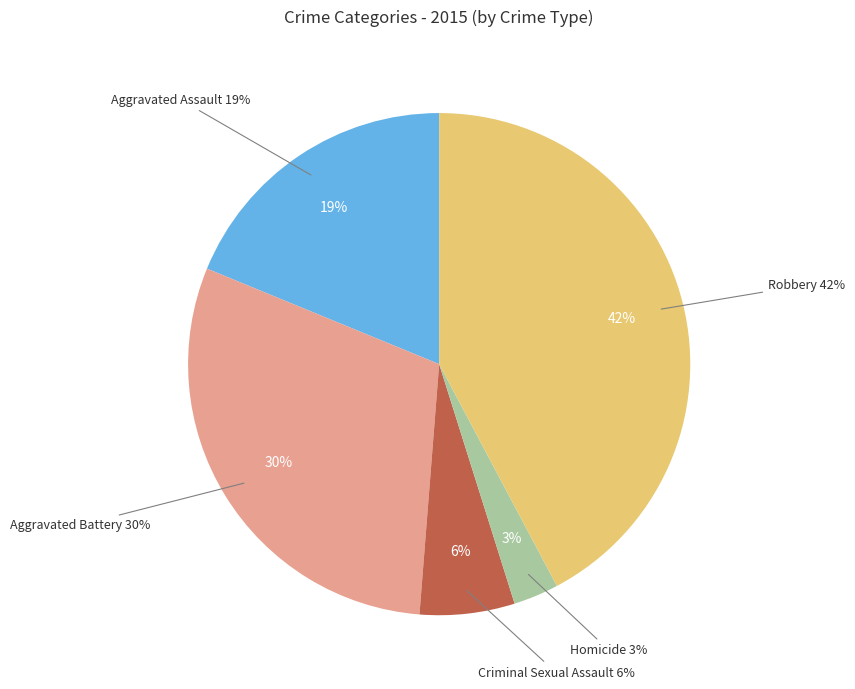

Count the number of slices in the pie.

5